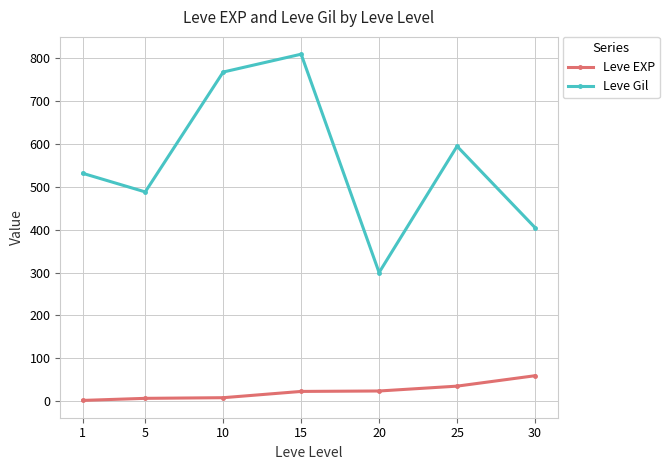

Between 1 and 15, which series saw the biggest shift?

Leve Gil